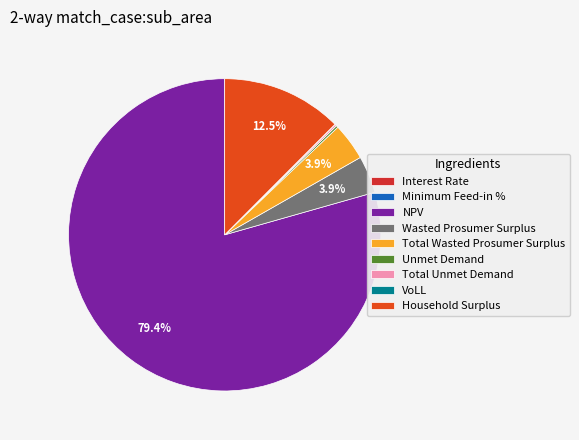

True or false: Total Unmet Demand accounts for 1% of the total.

False